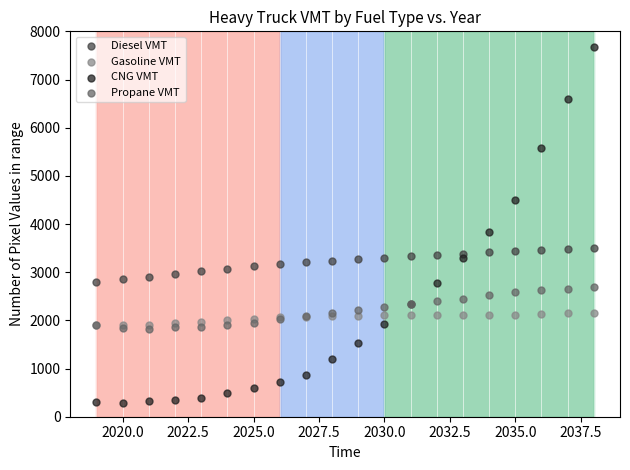

Across all series, what Y value is closest to 3984?

3840.4